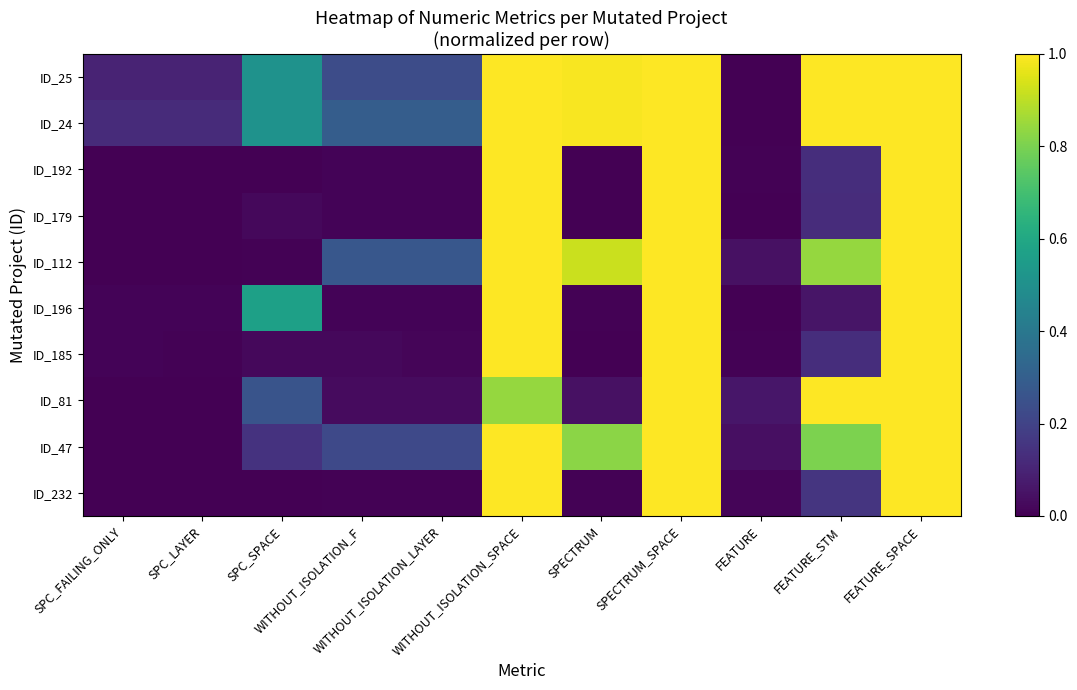

Between SPECTRUM and FEATURE_SPACE, which series saw the biggest shift?

ID_192